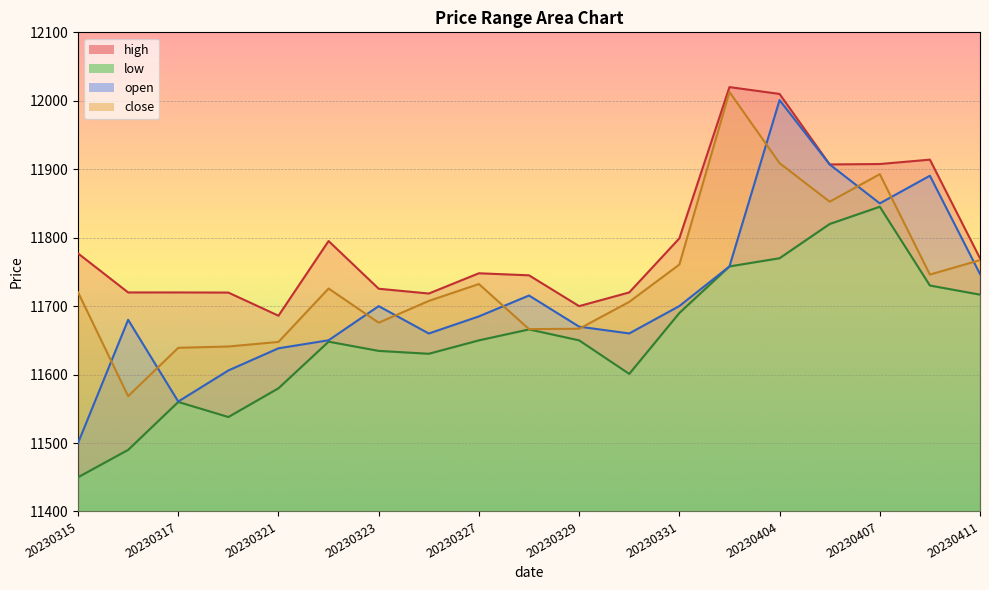

Is the value of high at 20230403 greater than the value of low at 20230328?

Yes